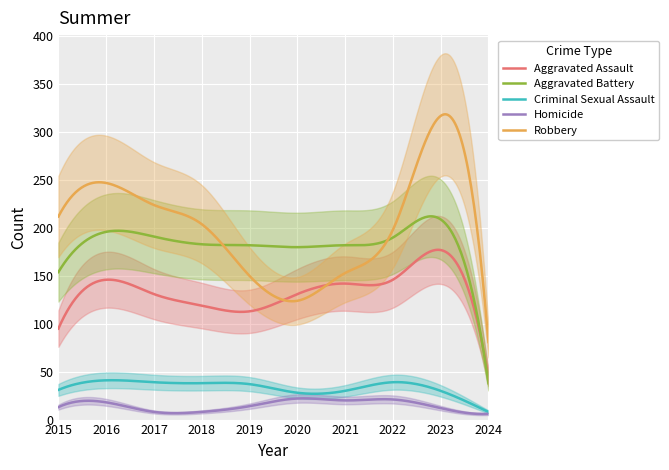

Rank the series at 2017 from lowest to highest value.

Homicide, Criminal Sexual Assault, Aggravated Assault, Aggravated Battery, Robbery